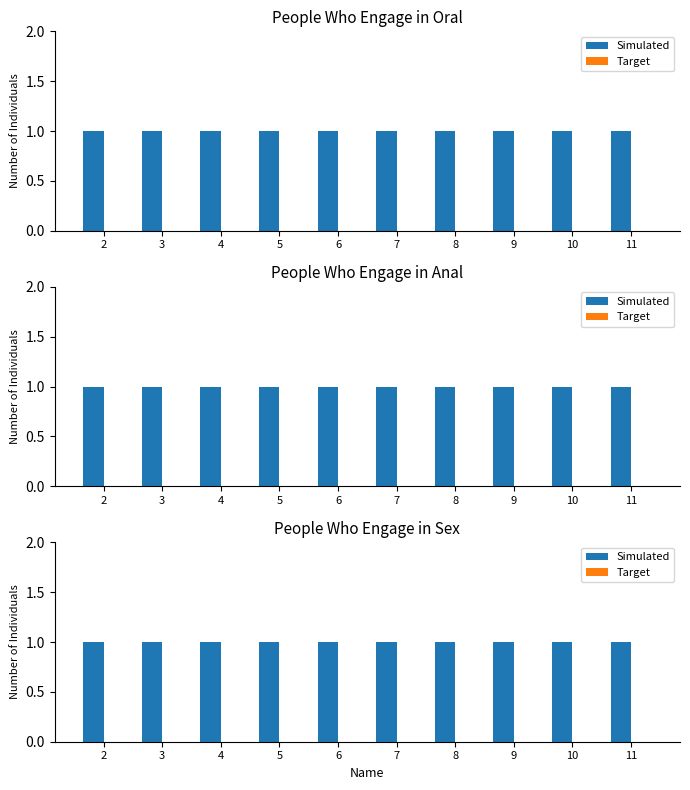

Reading left to right, transcribe all the data shown in this chart.

Simulated: 1	1	1	1	1	1	1	1	1	1
Target: 0	0	0	0	0	0	0	0	0	0